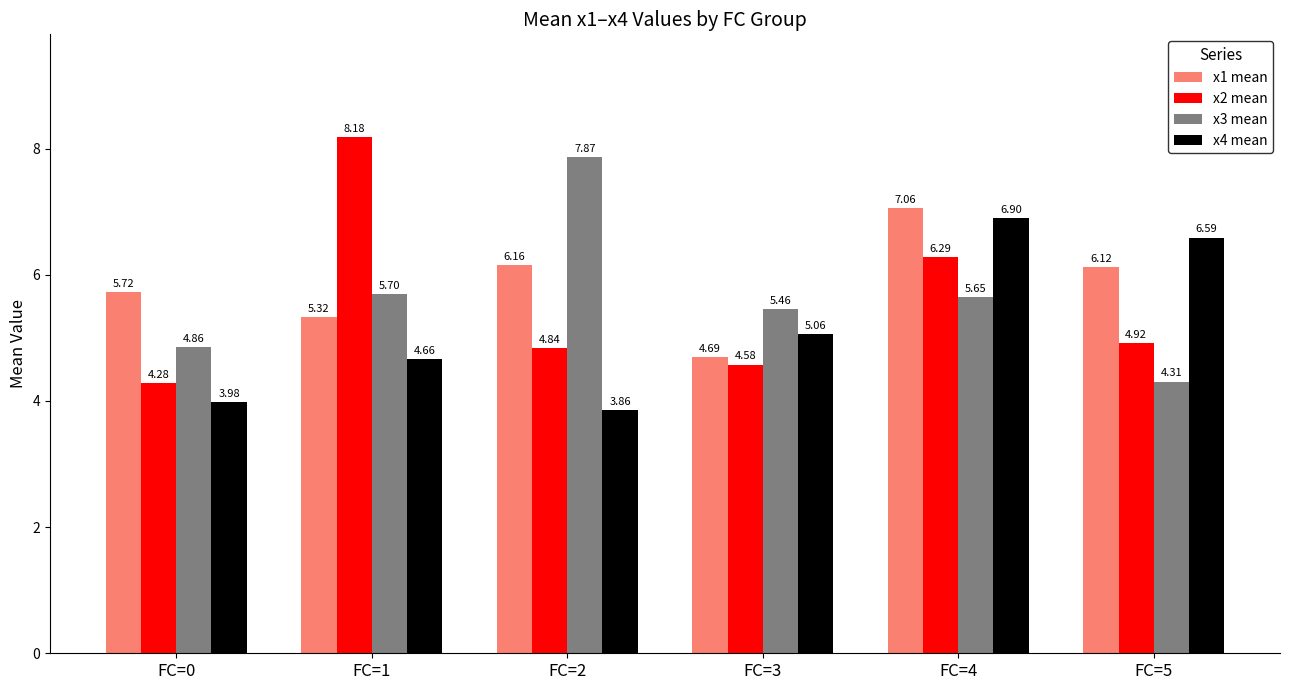

List the labels in order of x3 mean value, smallest first.

FC=5, FC=0, FC=3, FC=4, FC=1, FC=2